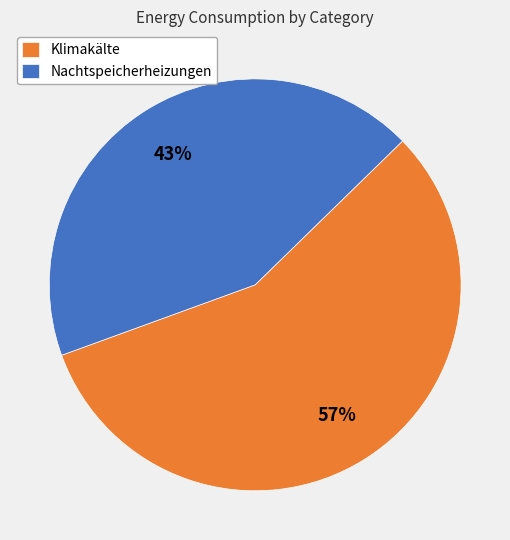

Is there any slice that represents more than half of the pie?

Yes